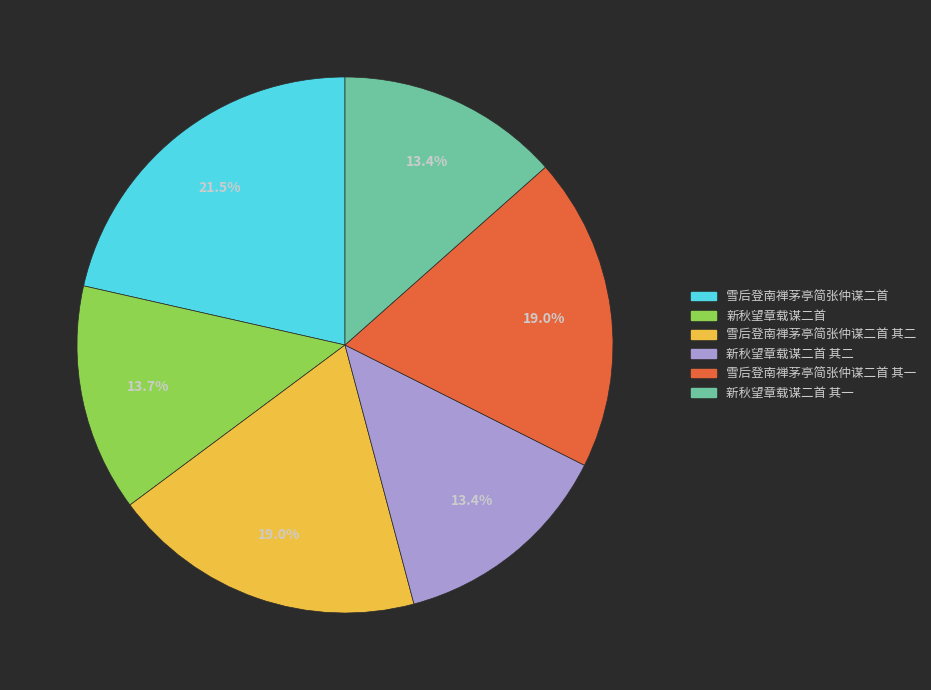

Is there any slice that represents more than half of the pie?

No